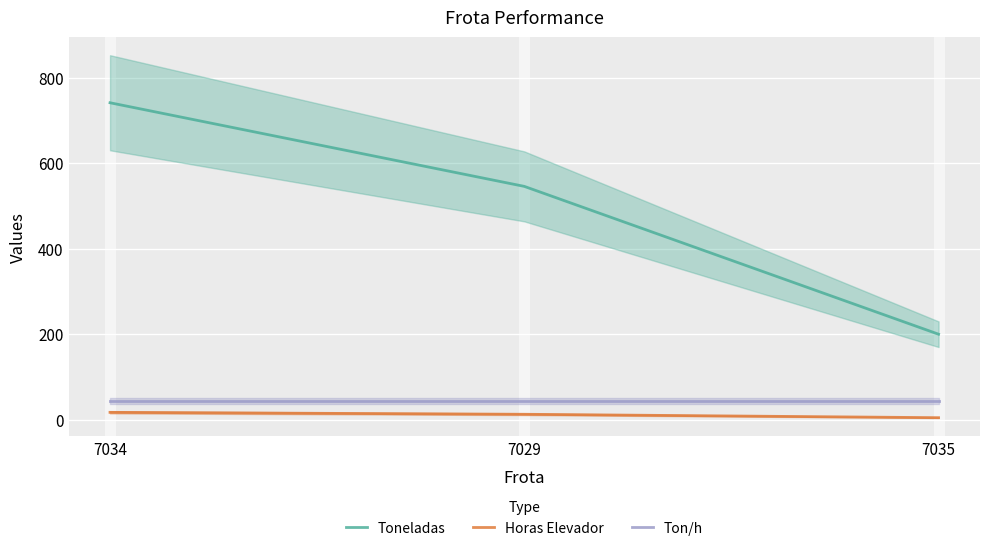

Reading left to right, extract all data points from this chart.

Toneladas: 741.2	545.6	199.8
Horas Elevador: 17.1	12.6	4.6
Ton/h: 43.3	43.3	43.3